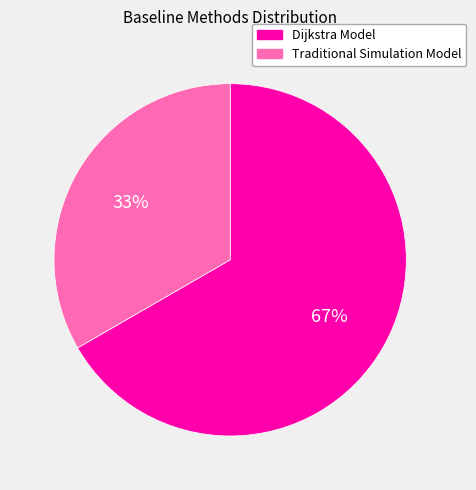

To the nearest percent, what is the average slice percentage?

50%